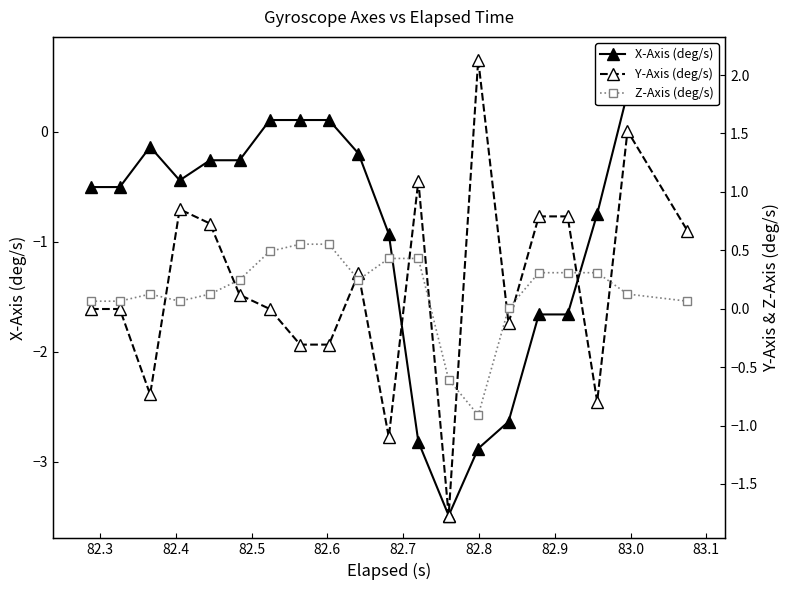

True or false: Y-Axis (deg/s) has more than 0 points higher than both neighbors.

True